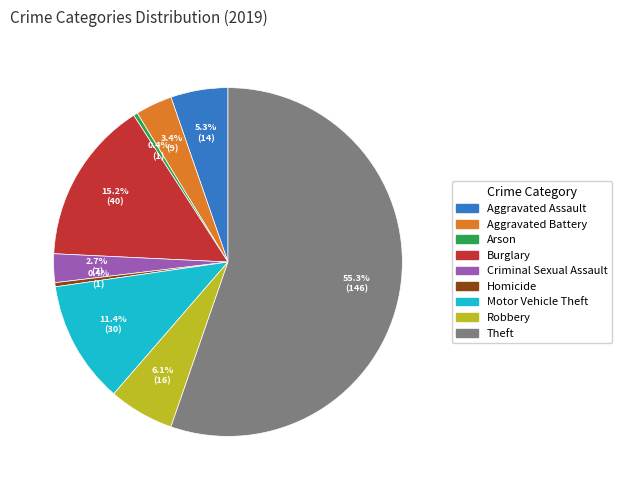

How many slices are in this pie chart?

9